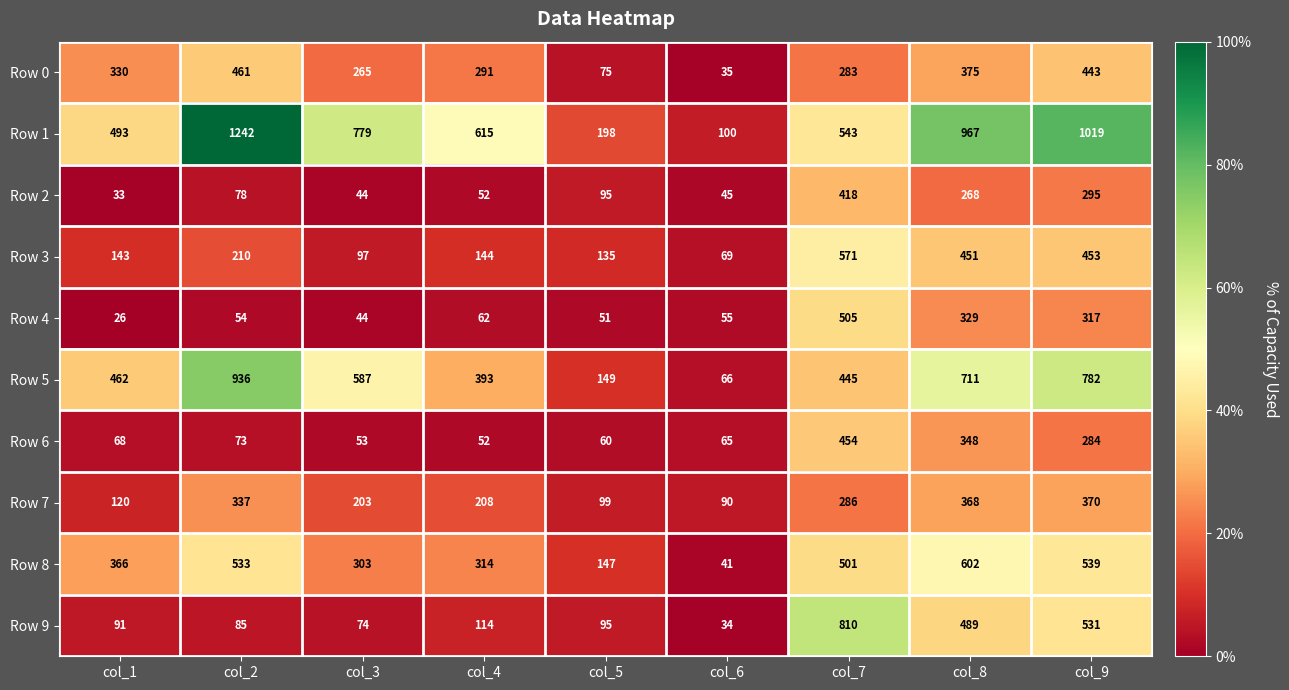

List the labels in order of Row 5 value, largest first.

col_2, col_9, col_8, col_3, col_1, col_7, col_4, col_5, col_6